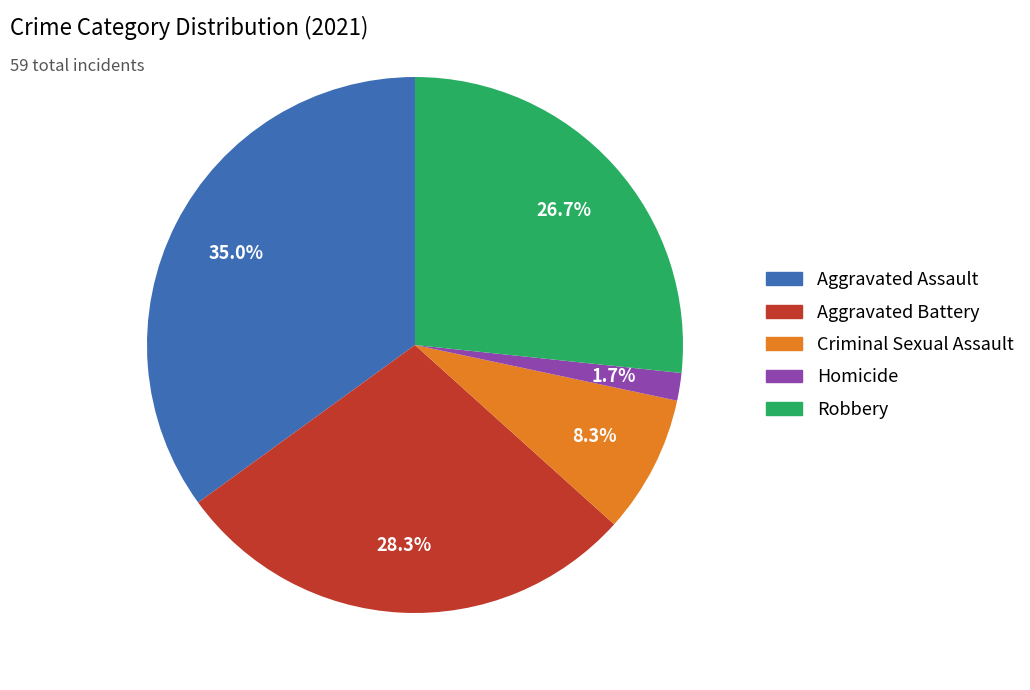

Does Aggravated Battery represent more than half of the total?

No